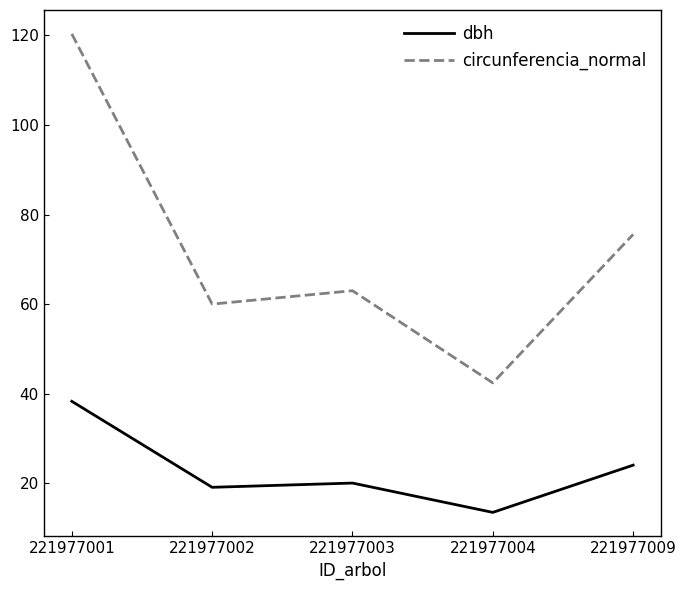

Rank the categories by circunferencia_normal value from lowest to highest.

221977004, 221977002, 221977003, 221977009, 221977001